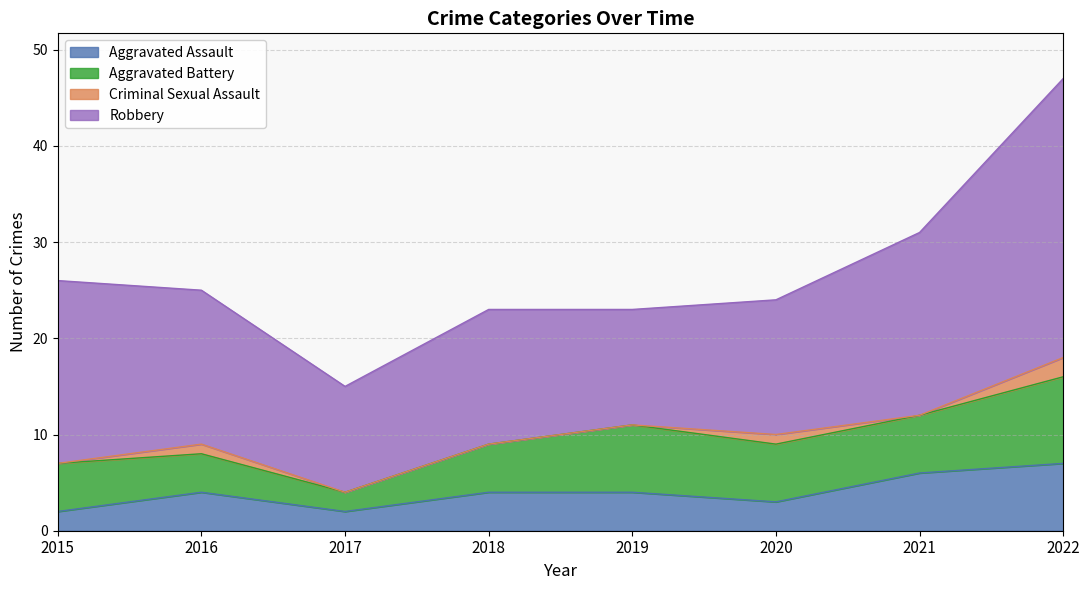

At which label does Aggravated Assault first exceed 4?

2021